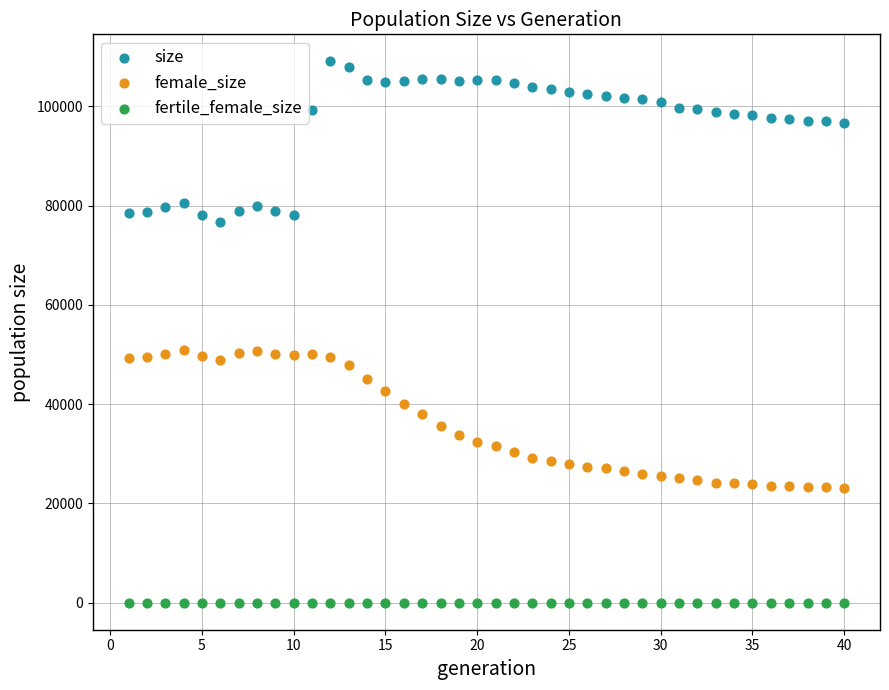

Which series reaches the minimum Y coordinate?

fertile_female_size